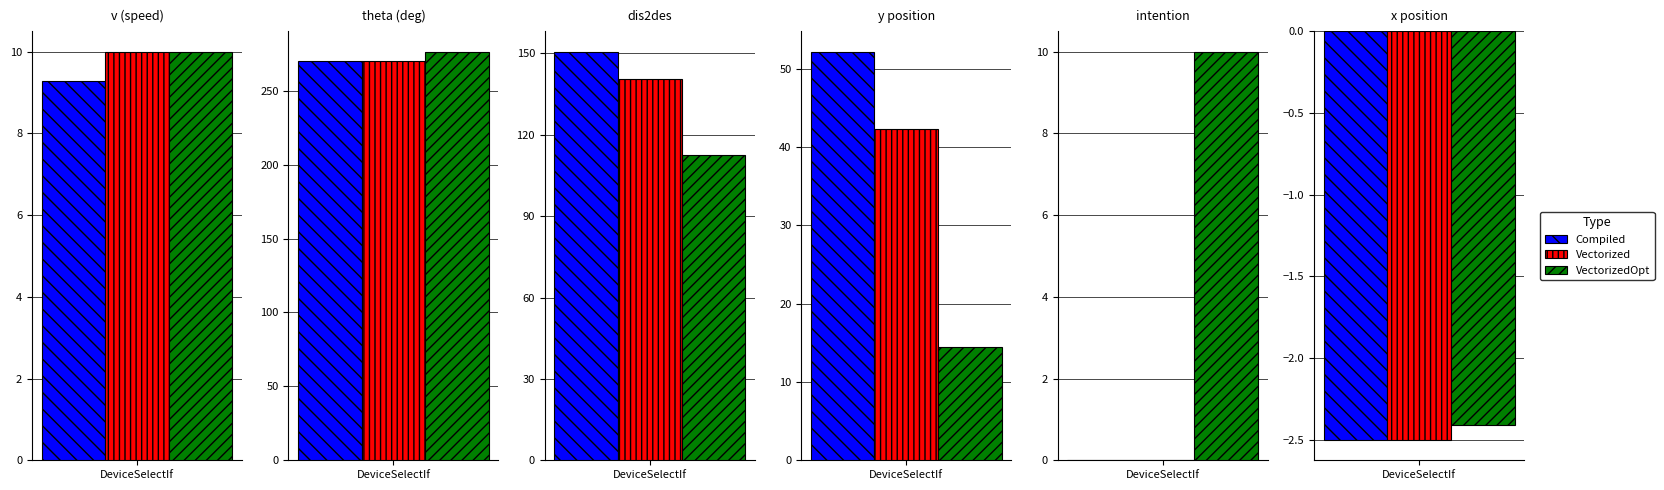

Does the chart contain stacked bars?

No